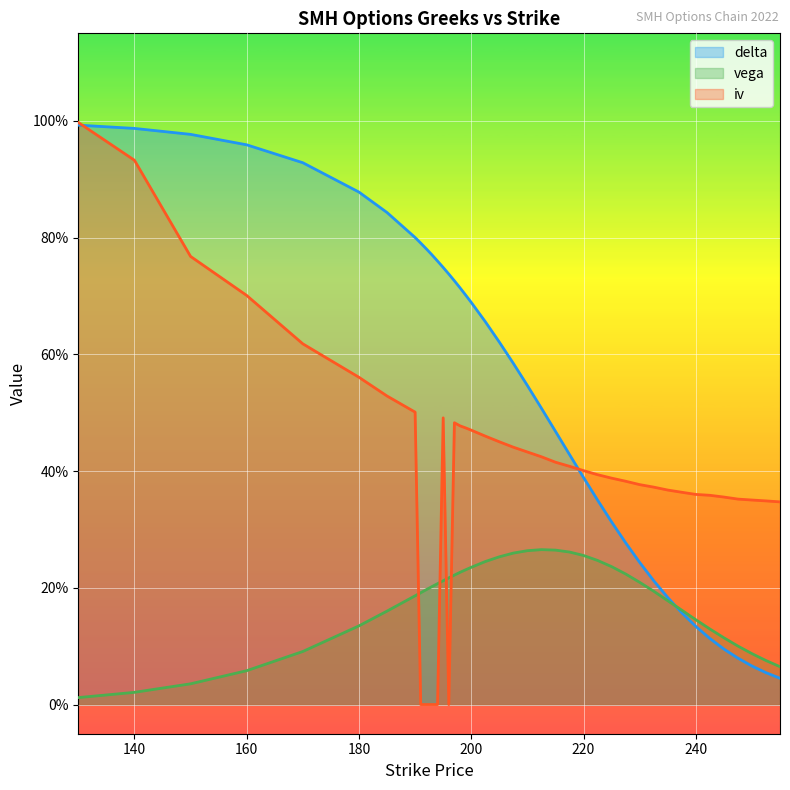

The iv series shows 0.5 at 247.5. True or false?

False